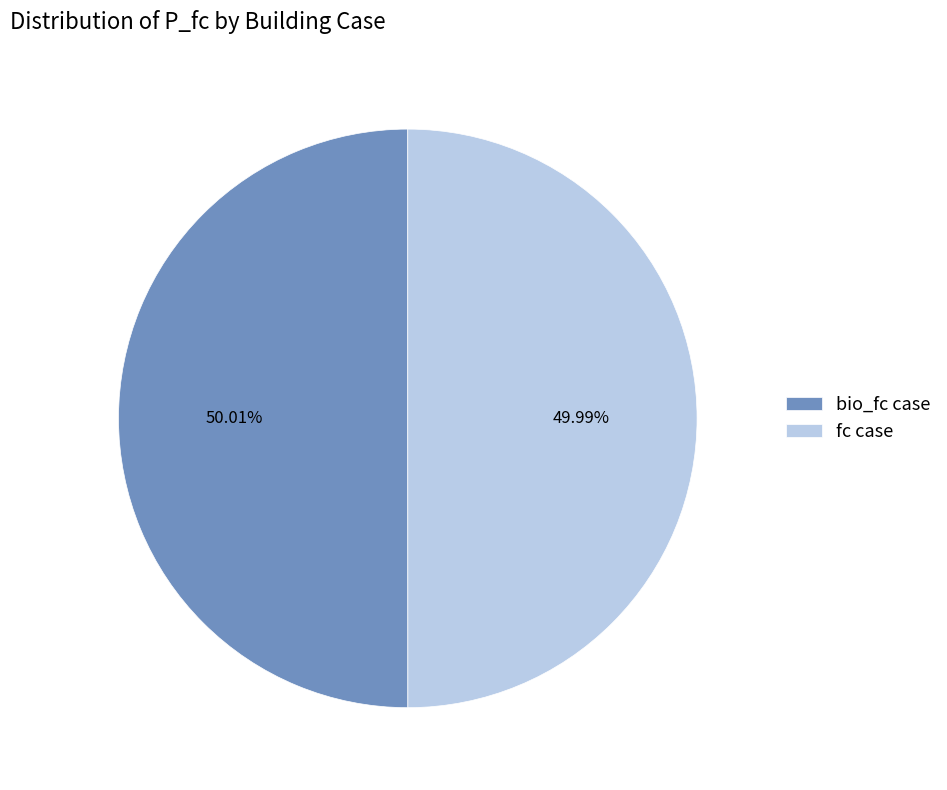

What is the ratio of the value at bio_fc case to the value at fc case?

1.0